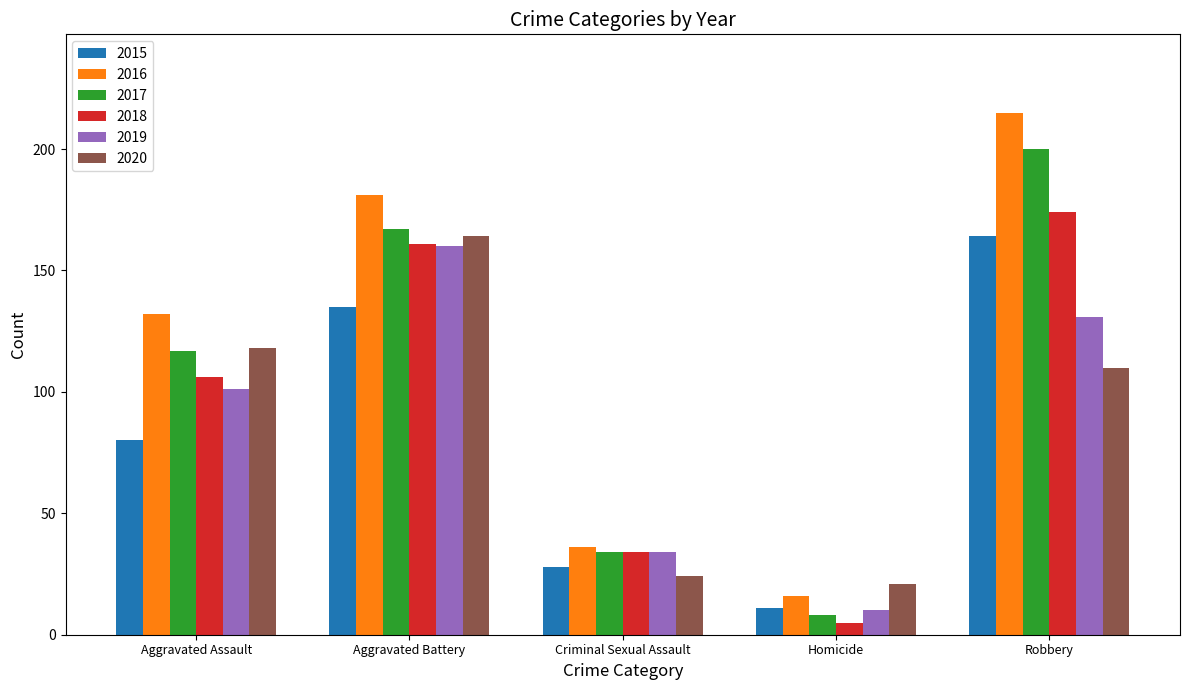

What is the value of the 2016 bar at the 2nd from the left?

181